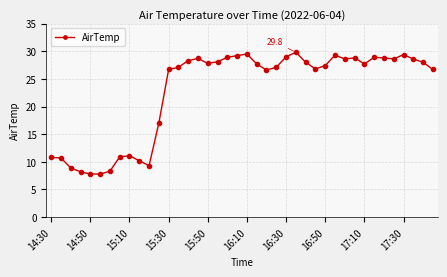

What is the difference between the second highest and minimum values?

21.7